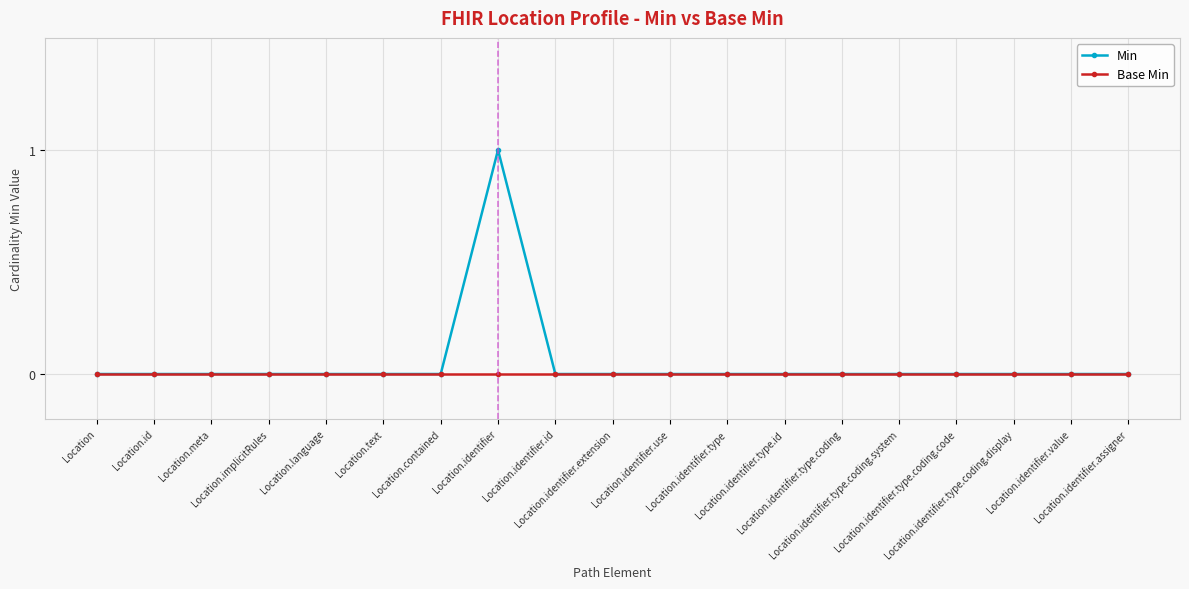

List the series in order of their peak value, highest first.

Min, Base Min